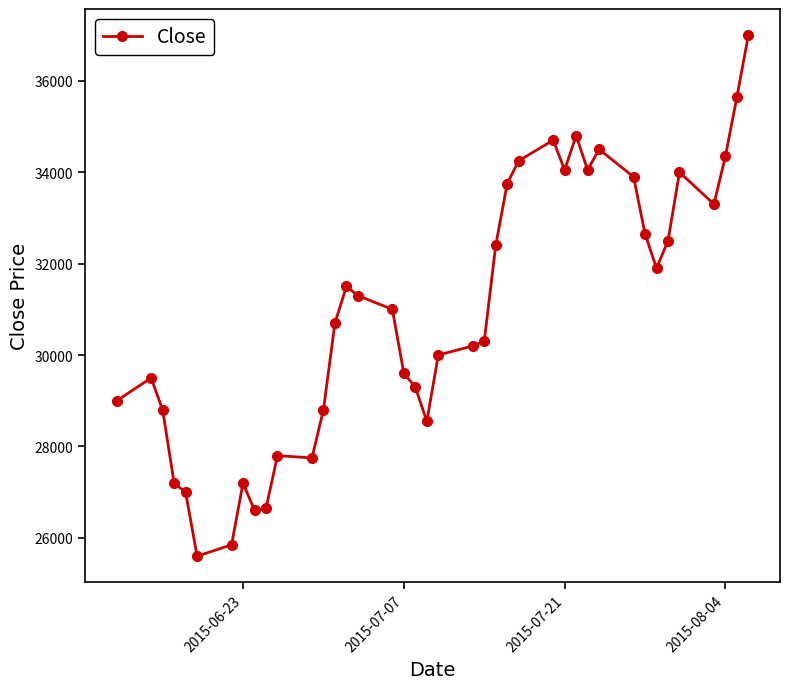

How many categories are shown in the chart?

40